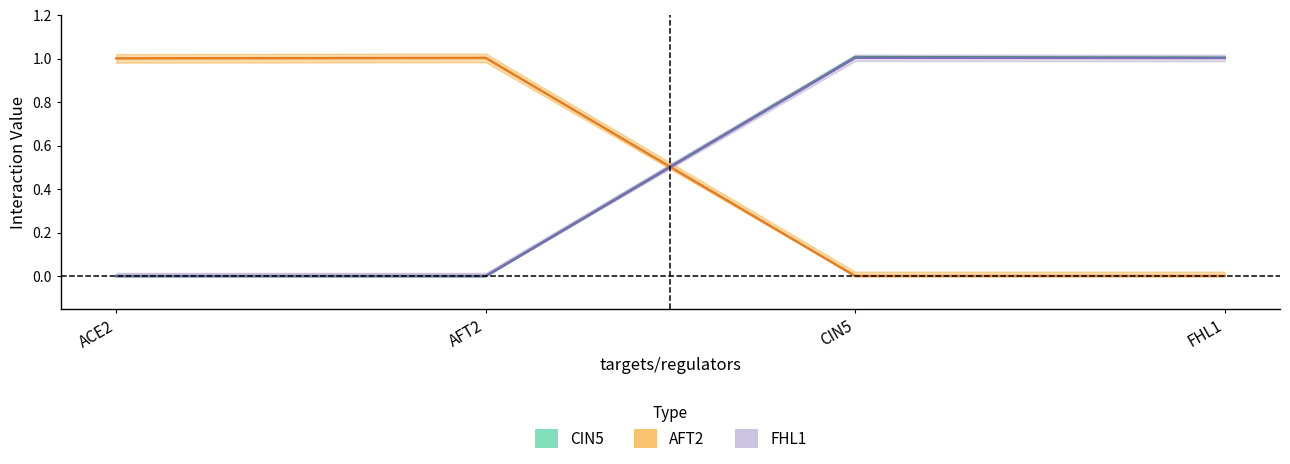

What is the difference between the highest and lowest values at CIN5?

1.0